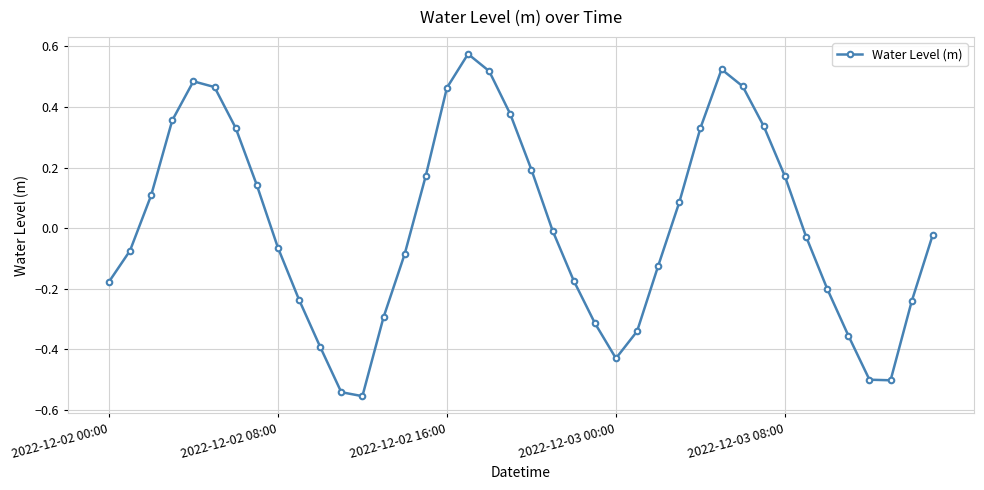

What is the difference between the maximum and minimum values?

1.1